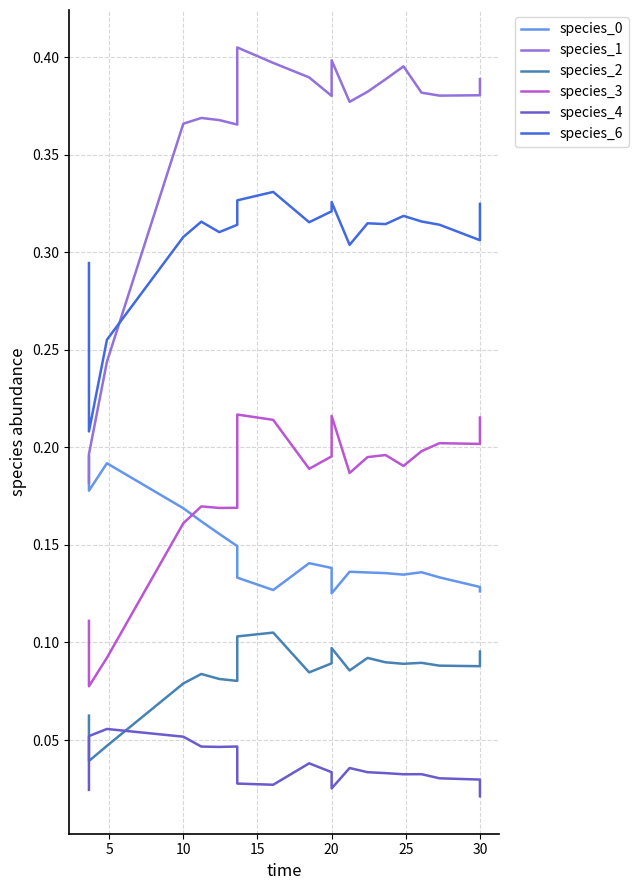

Count the number of categories in the chart.

20